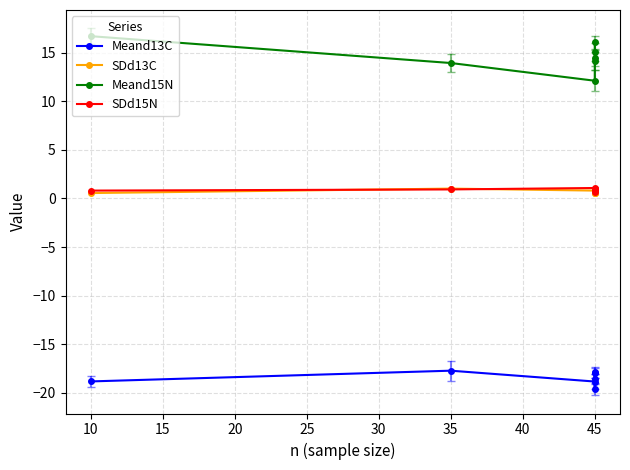

Rank the series by their maximum value, from highest to lowest.

Meand15N, SDd15N, SDd13C, Meand13C